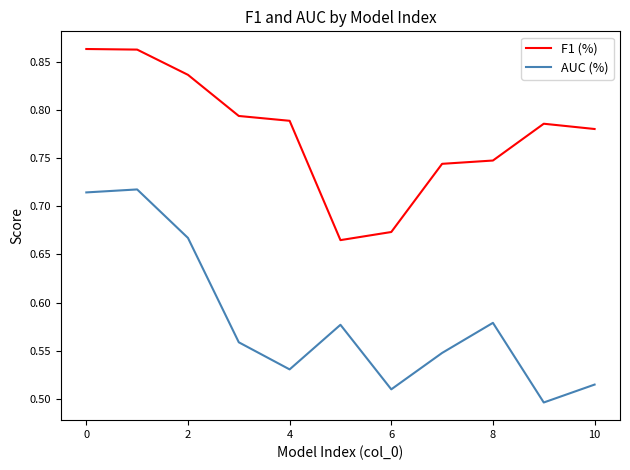

Rank the series by their average value, from highest to lowest.

F1 (%), AUC (%)